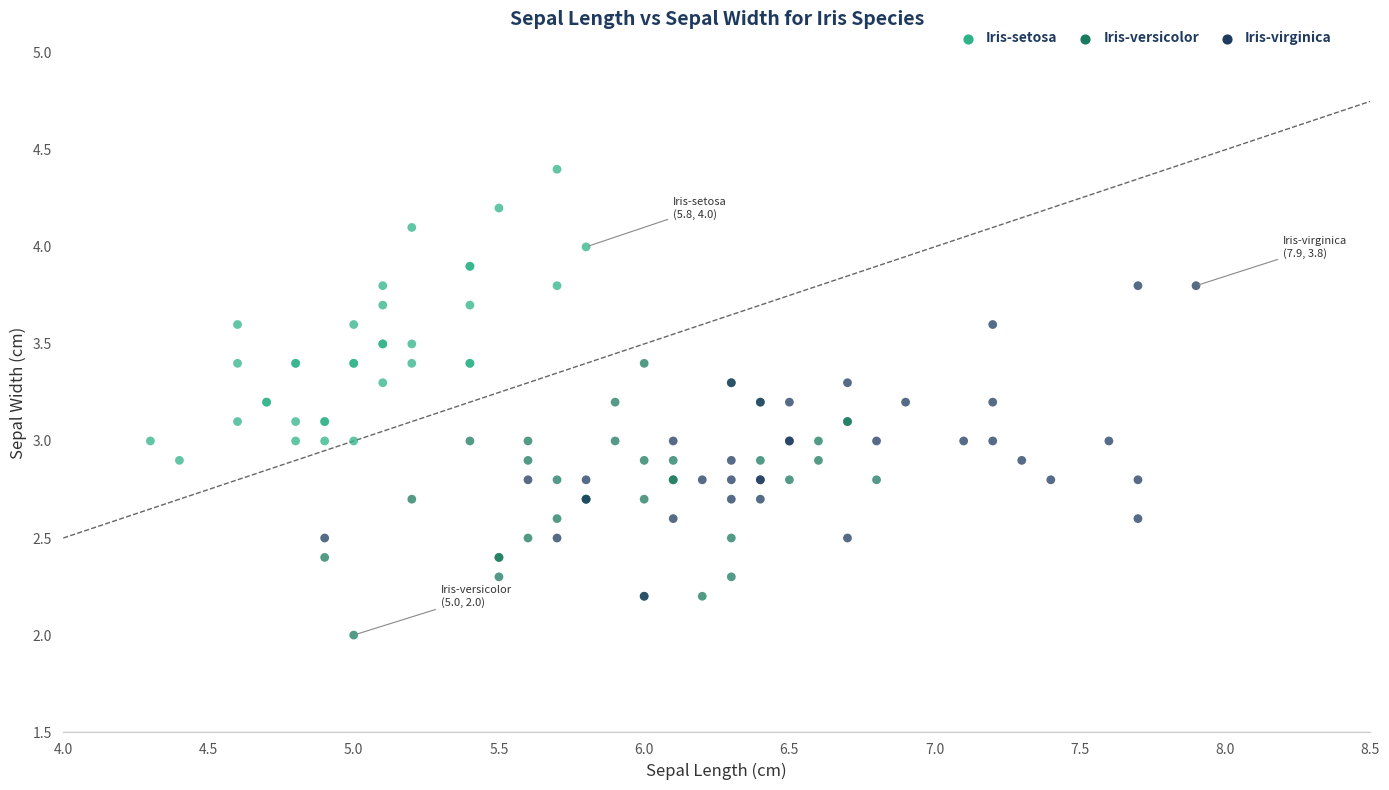

Which series reaches the minimum Y coordinate?

Iris-versicolor